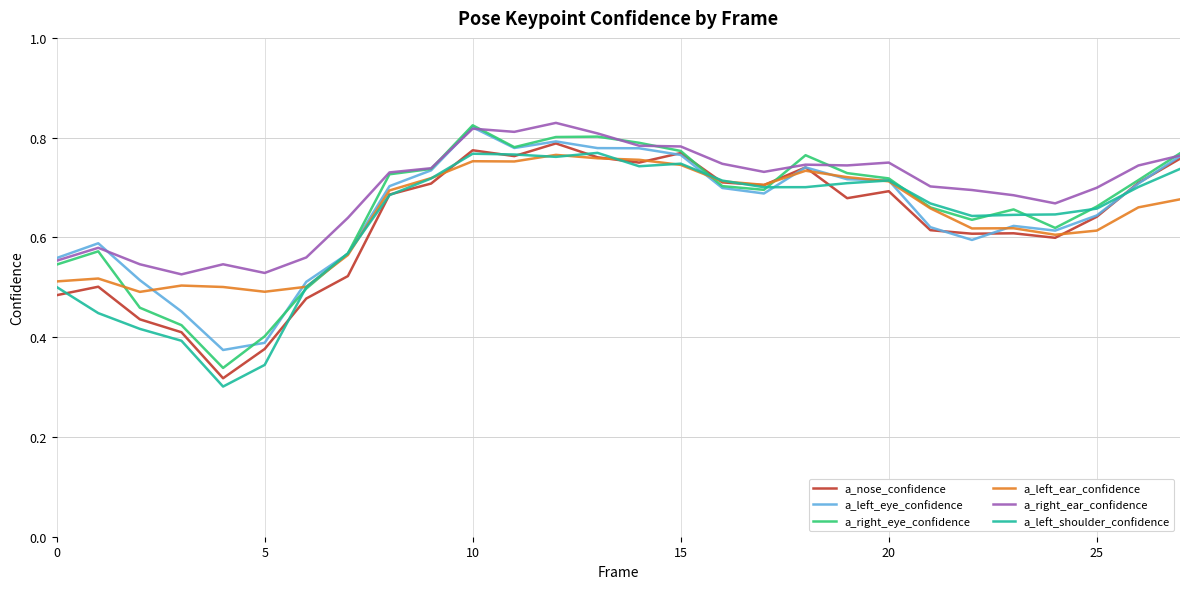

Does the chart have visible grid lines?

Yes